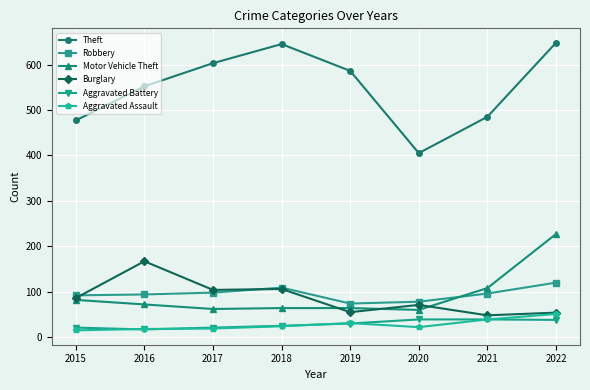

Is it true that Theft equals 405 at 2020?

True